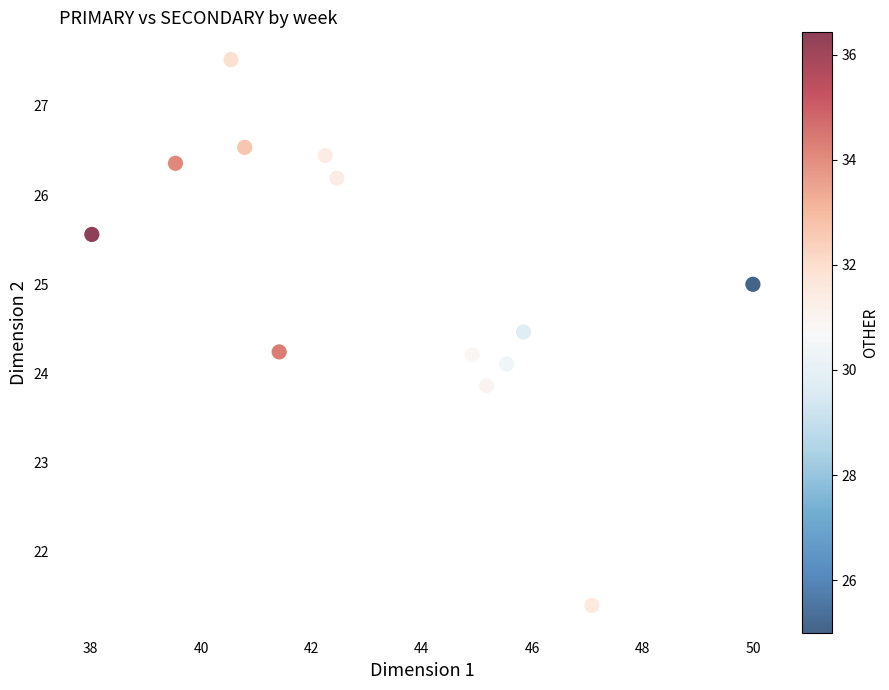

What is the range of Y values (max minus min)?

6.1